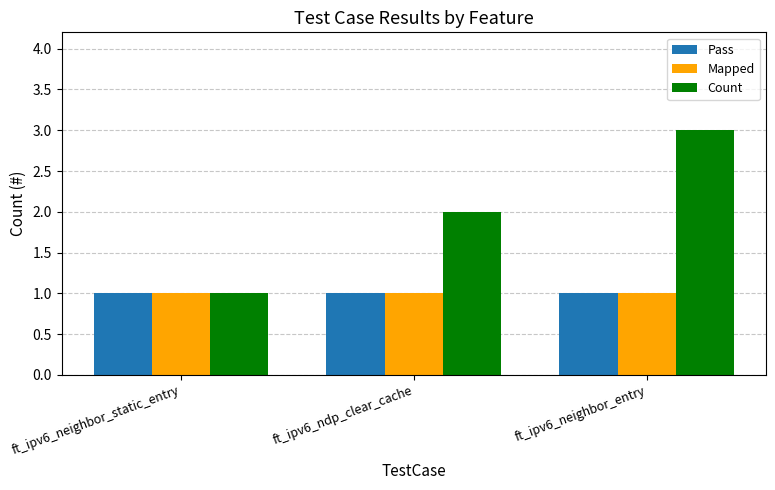

What is the label of the 1st bar from the right?

ft_ipv6_neighbor_entry